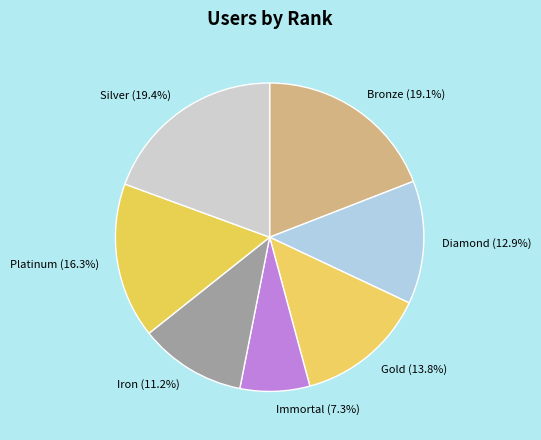

Is it true that Gold is 14% of the pie?

True